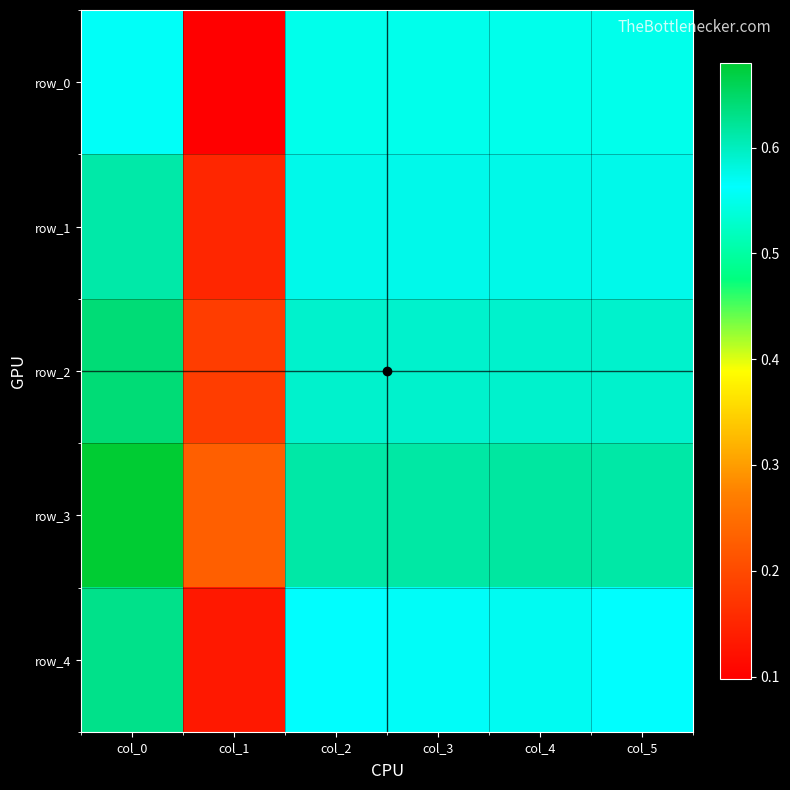

List the labels in order of row_0 value, smallest first.

col_1, col_3, col_4, col_2, col_5, col_0